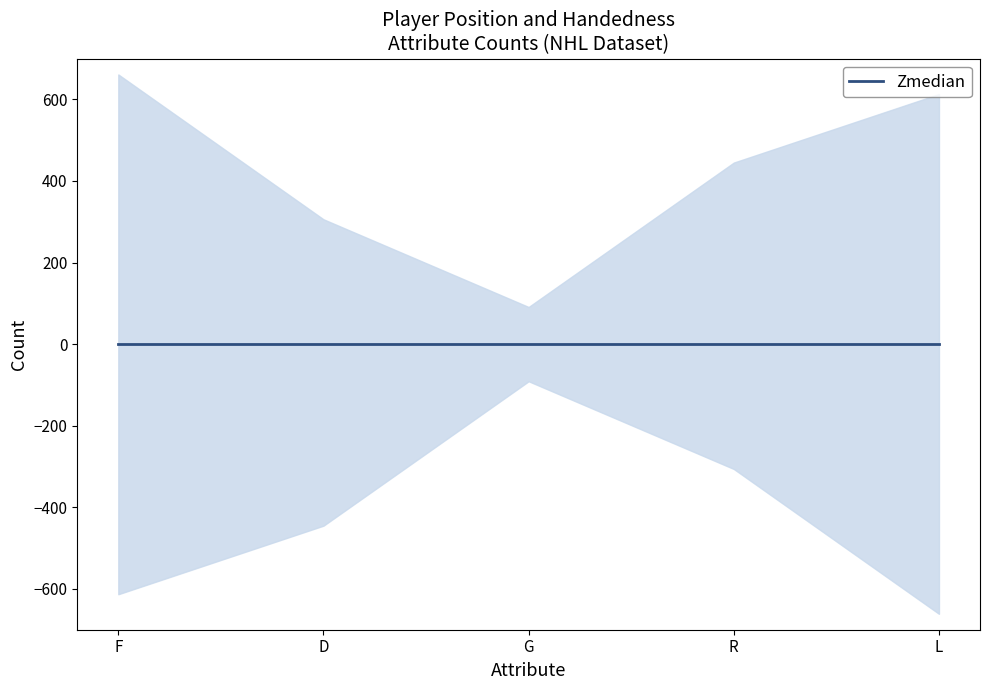

The value of hand_R at F is 0. True or false?

True